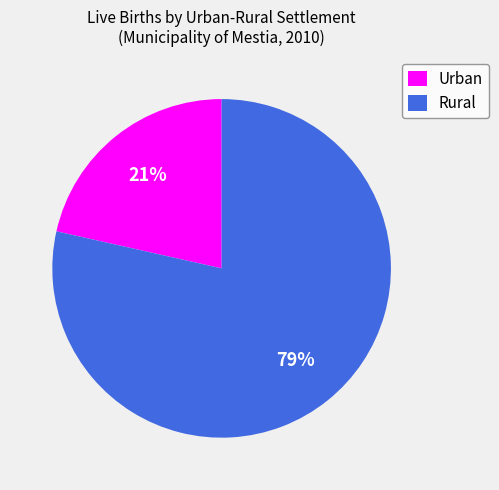

What is the smallest slice in the pie chart?

Urban